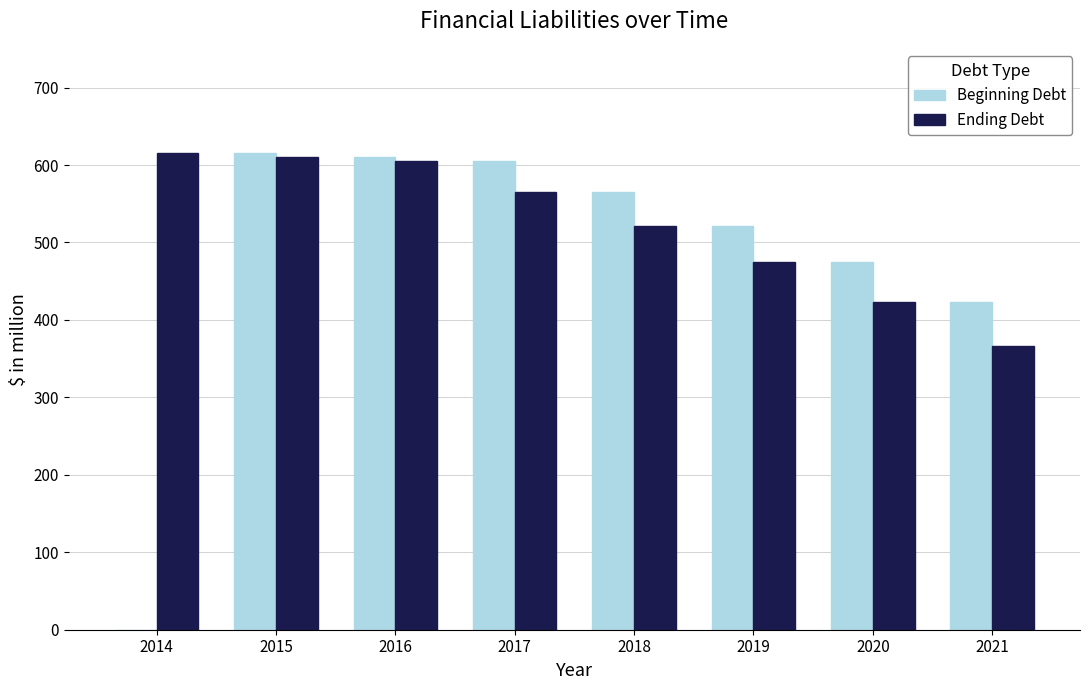

Between 2014 and 2020, which series saw the biggest shift?

Beginning Debt